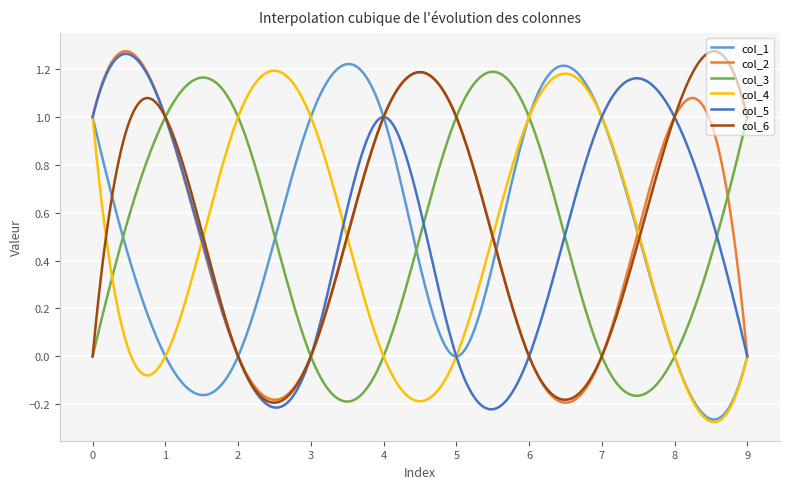

Does the chart have visible grid lines?

Yes